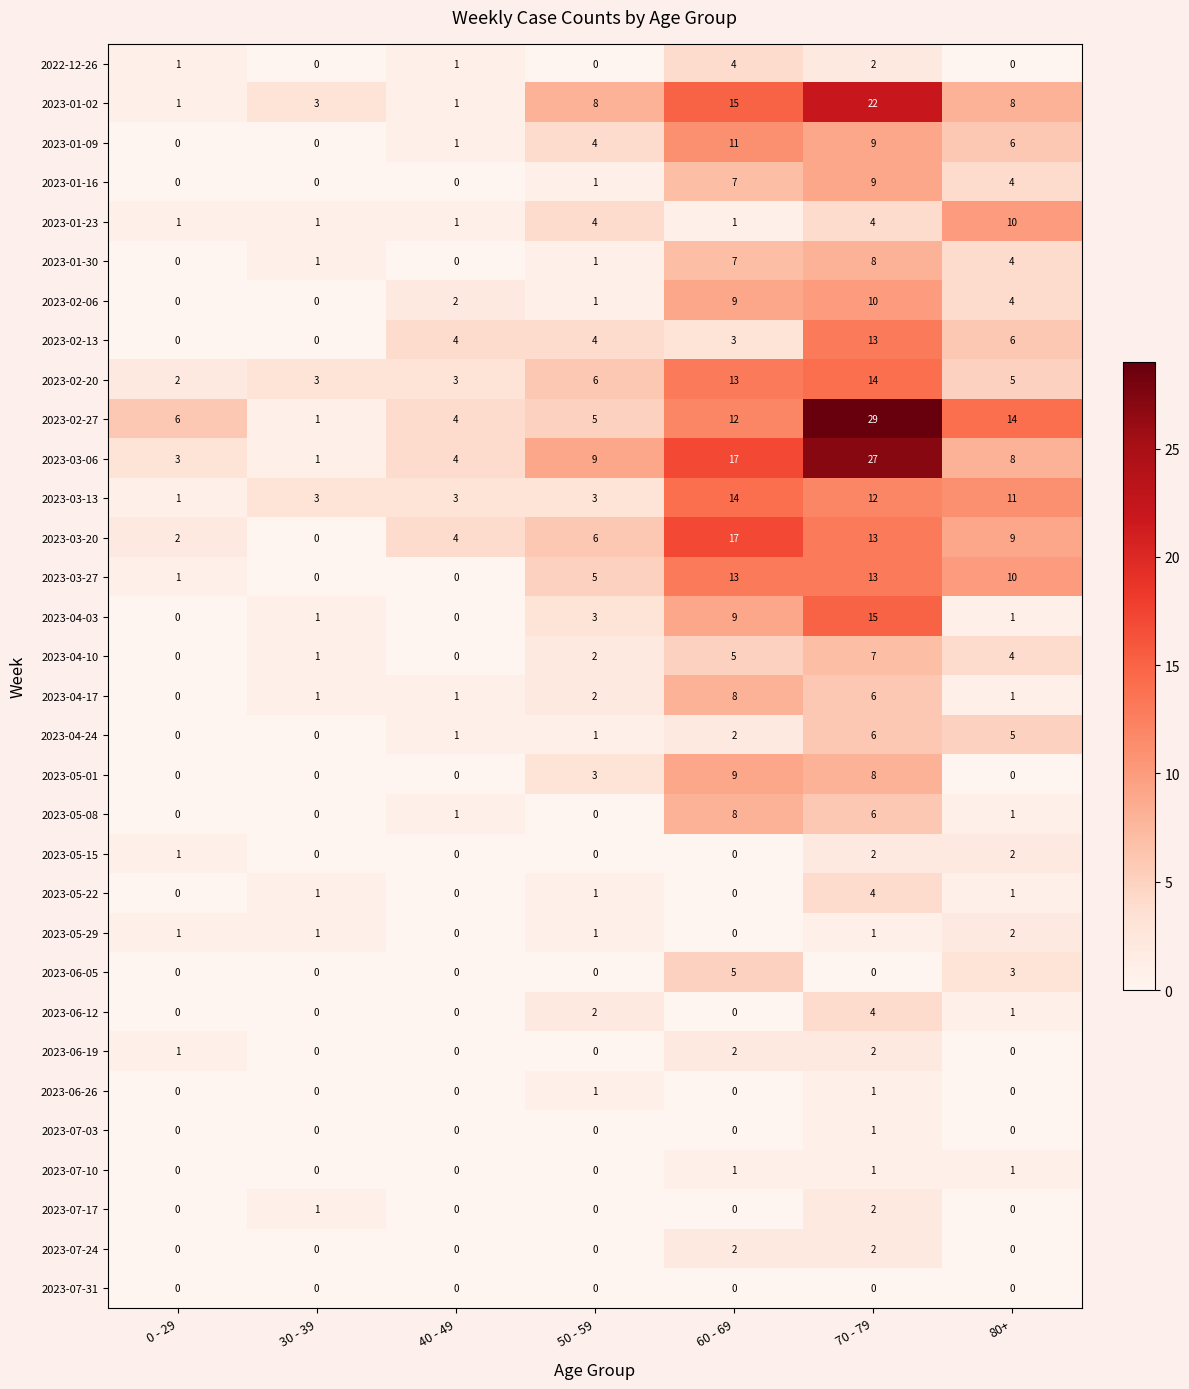

Which series has the largest total across all categories?

2023-02-27